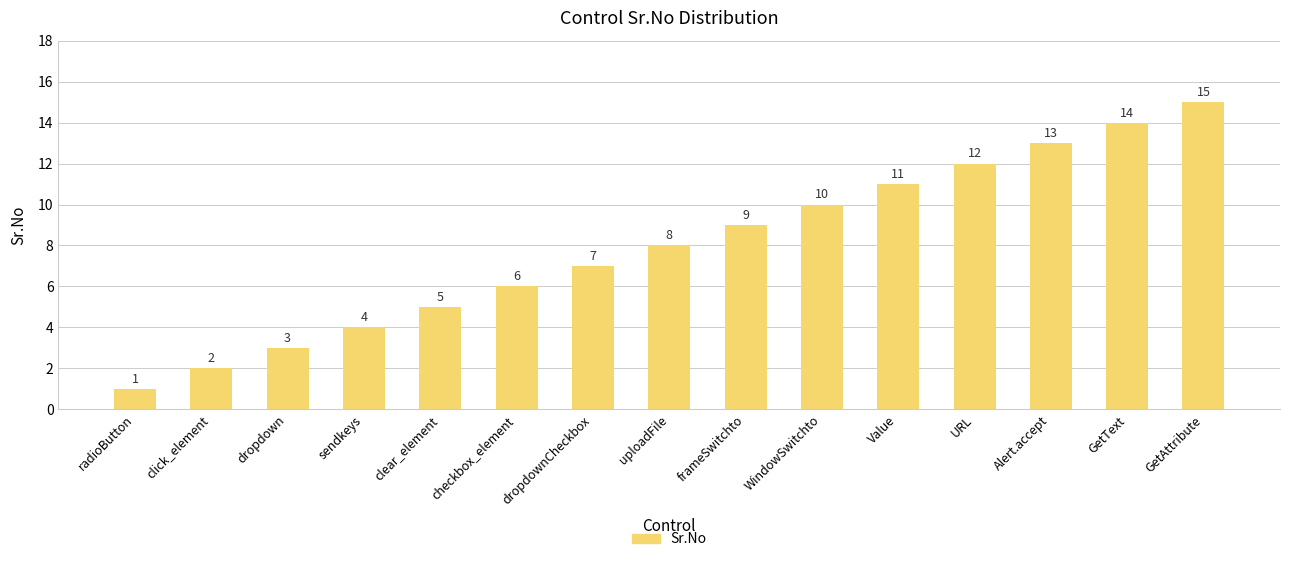

Which label corresponds to the largest value in the chart?

GetAttribute